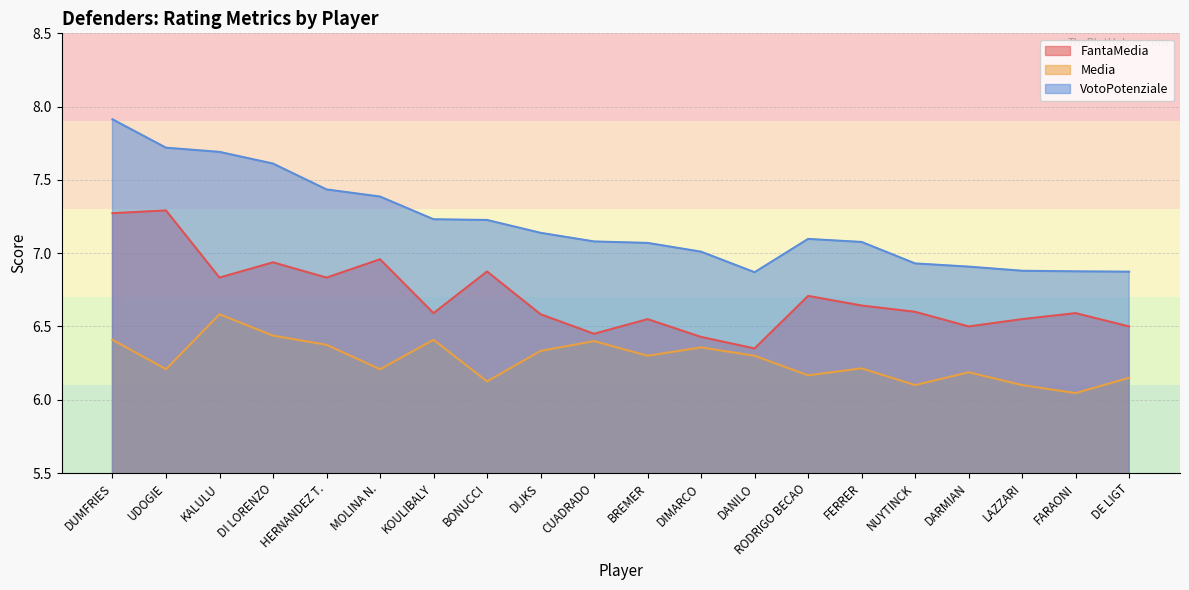

Reading right to left, extract all data points from this chart.

FantaMedia: DE LIGT=6.5	FARAONI=6.6	LAZZARI=6.5	DARMIAN=6.5	NUYTINCK=6.6	FERRER=6.6	RODRIGO BECAO=6.7	DANILO=6.3	DIMARCO=6.4	BREMER=6.5	CUADRADO=6.5	DIJKS=6.6	BONUCCI=6.9	KOULIBALY=6.6	MOLINA N.=7.0	HERNANDEZ T.=6.8	DI LORENZO=6.9	KALULU=6.8	UDOGIE=7.3	DUMFRIES=7.3
Media: DE LIGT=6.2	FARAONI=6.0	LAZZARI=6.1	DARMIAN=6.2	NUYTINCK=6.1	FERRER=6.2	RODRIGO BECAO=6.2	DANILO=6.3	DIMARCO=6.4	BREMER=6.3	CUADRADO=6.4	DIJKS=6.3	BONUCCI=6.1	KOULIBALY=6.4	MOLINA N.=6.2	HERNANDEZ T.=6.4	DI LORENZO=6.4	KALULU=6.6	UDOGIE=6.2	DUMFRIES=6.4
VotoPotenziale: DE LIGT=6.9	FARAONI=6.9	LAZZARI=6.9	DARMIAN=6.9	NUYTINCK=6.9	FERRER=7.1	RODRIGO BECAO=7.1	DANILO=6.9	DIMARCO=7.0	BREMER=7.1	CUADRADO=7.1	DIJKS=7.1	BONUCCI=7.2	KOULIBALY=7.2	MOLINA N.=7.4	HERNANDEZ T.=7.4	DI LORENZO=7.6	KALULU=7.7	UDOGIE=7.7	DUMFRIES=7.9